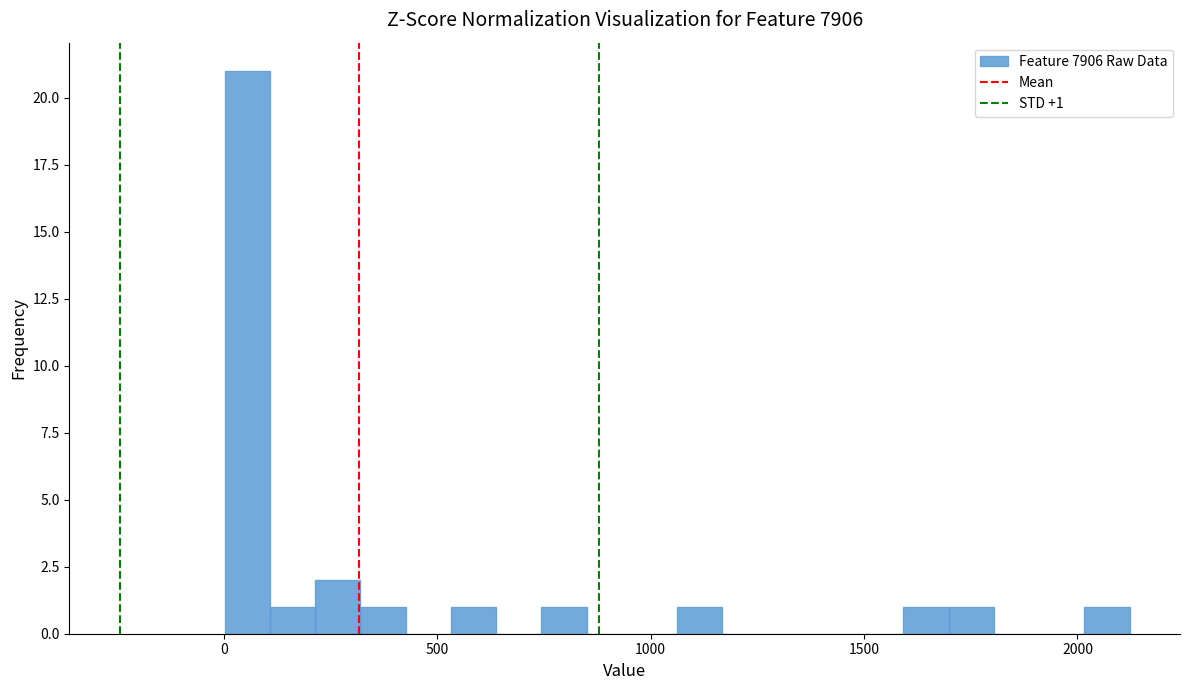

Around what value on the x-axis is the tallest bar? Give the approximate position of its centre, as read against the axis.

50